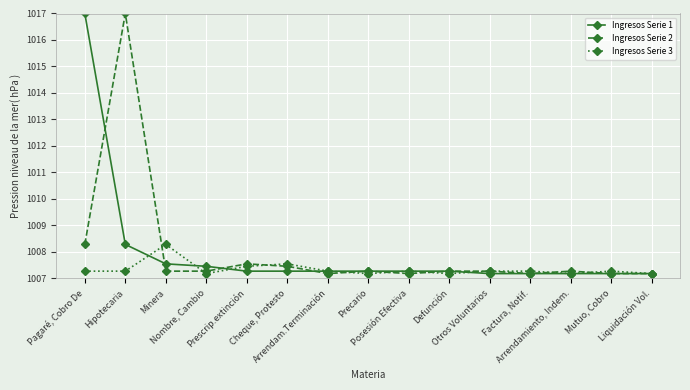

What is the value of the Ingresos Serie 2 point at the 11th from the left?

1007.3